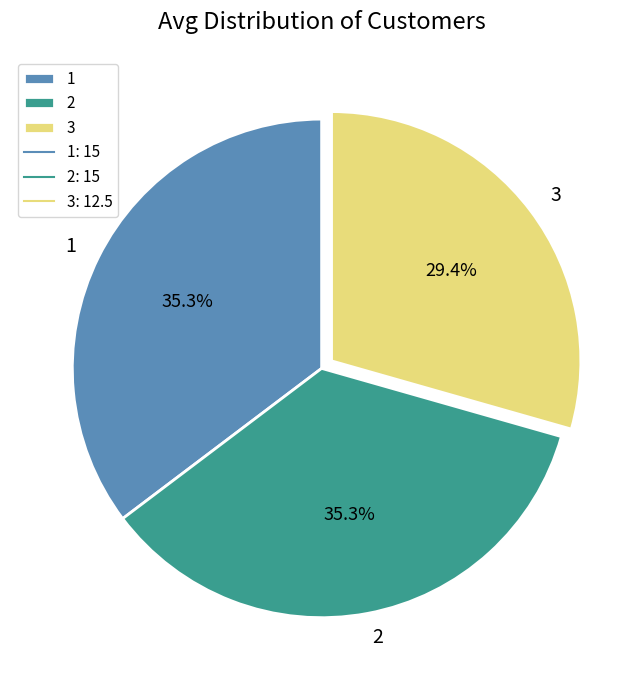

Count the number of slices in the pie.

3